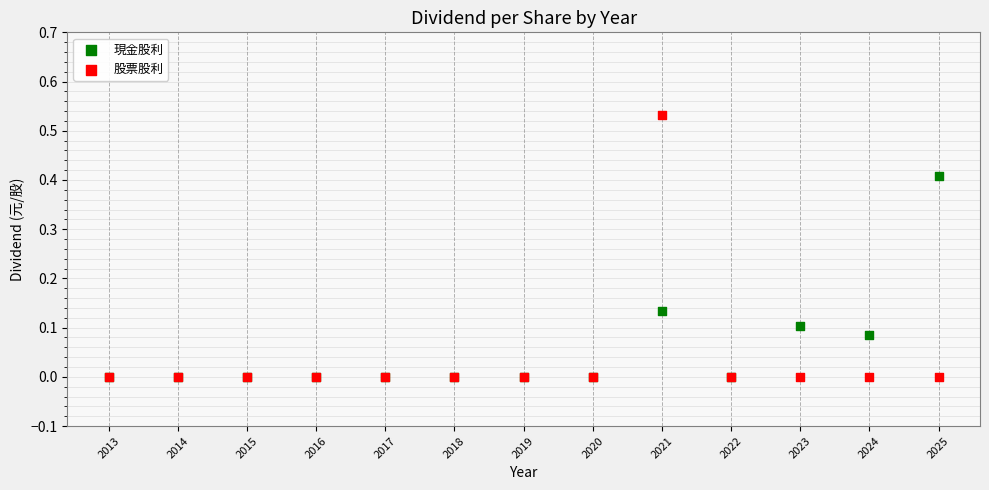

Which series reaches the maximum Y coordinate?

股票股利